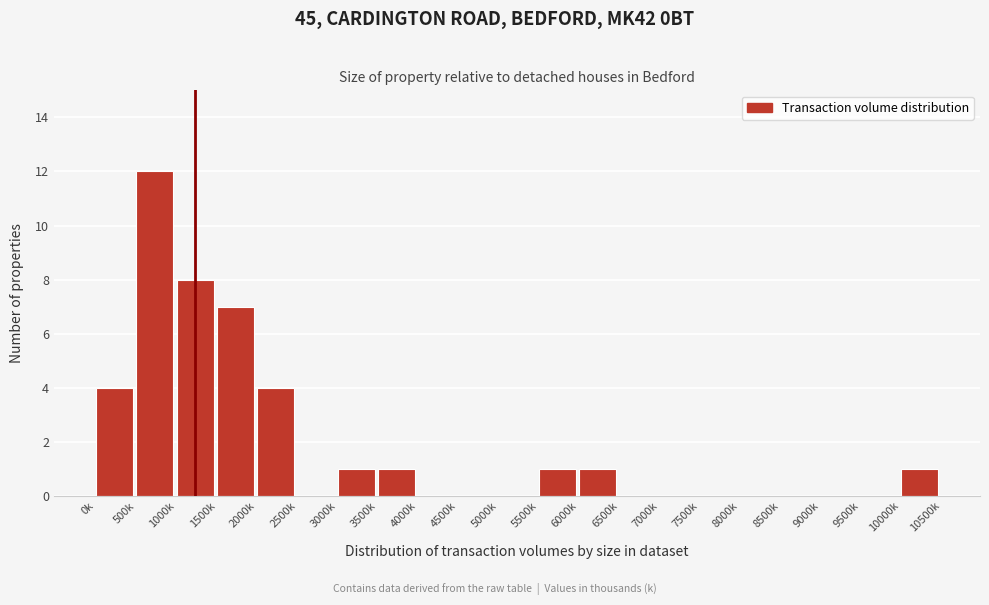

Reading right to left, list all the values displayed in this chart.

10000k=1	9500k=0	9000k=0	8500k=0	8000k=0	7500k=0	7000k=0	6500k=0	6000k=1	5500k=1	5000k=0	4500k=0	4000k=0	3500k=1	3000k=1	2500k=0	2000k=4	1500k=7	1000k=8	500k=12	0k=4